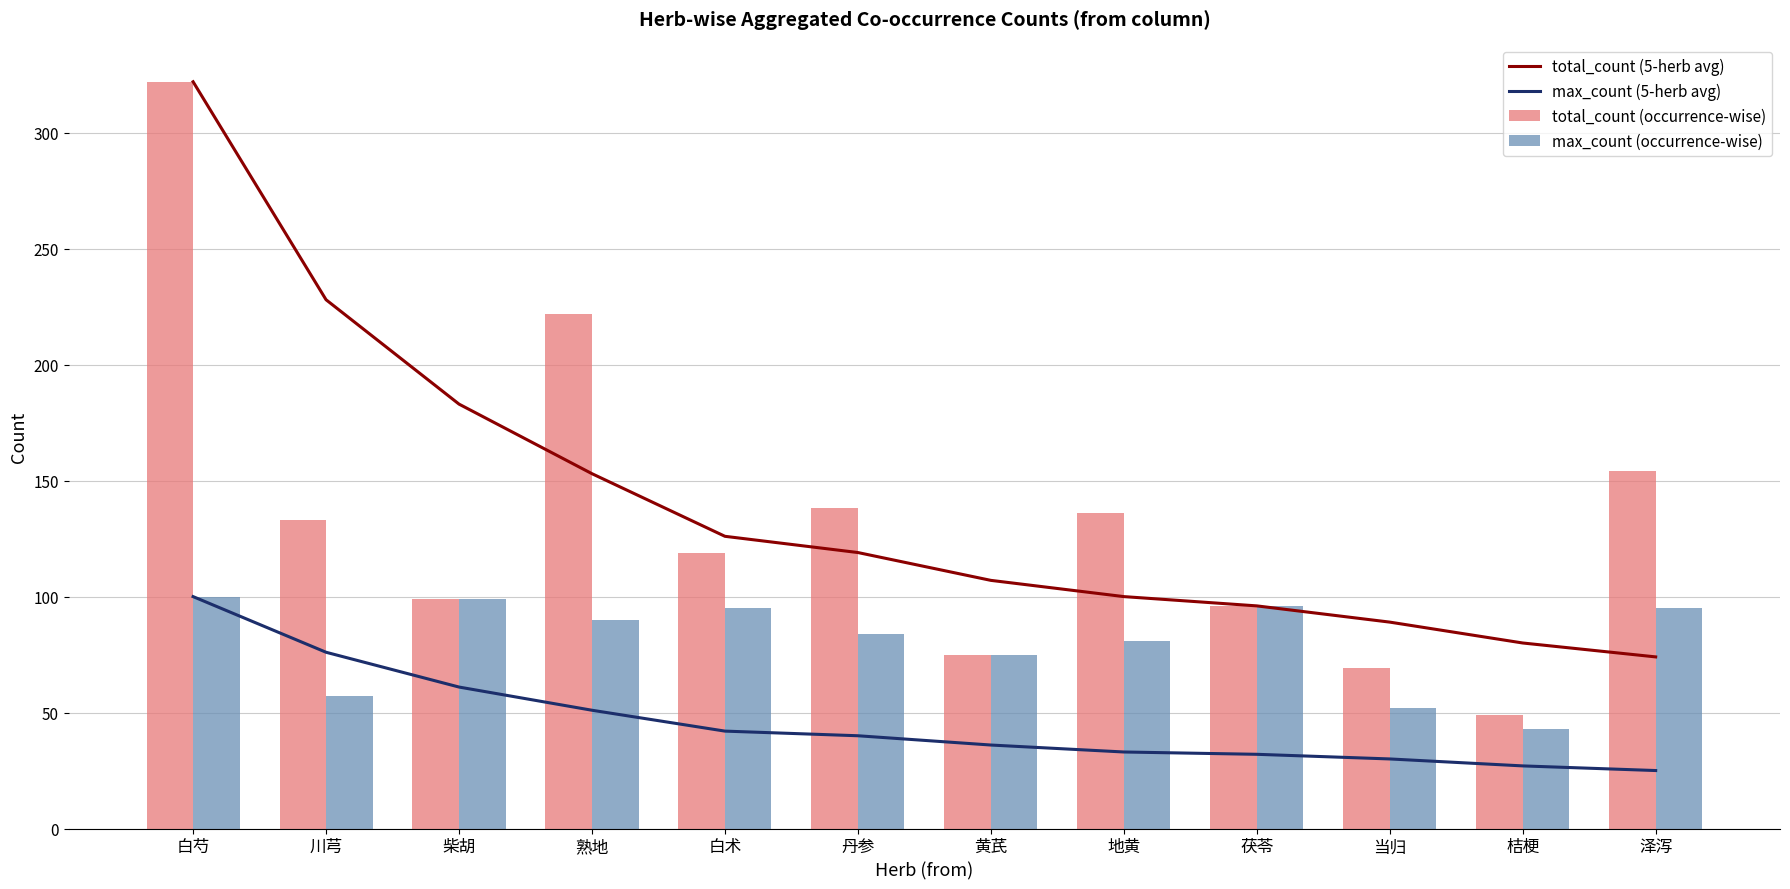

At which label does max_count (occurrence-wise) first exceed 90?

白芍